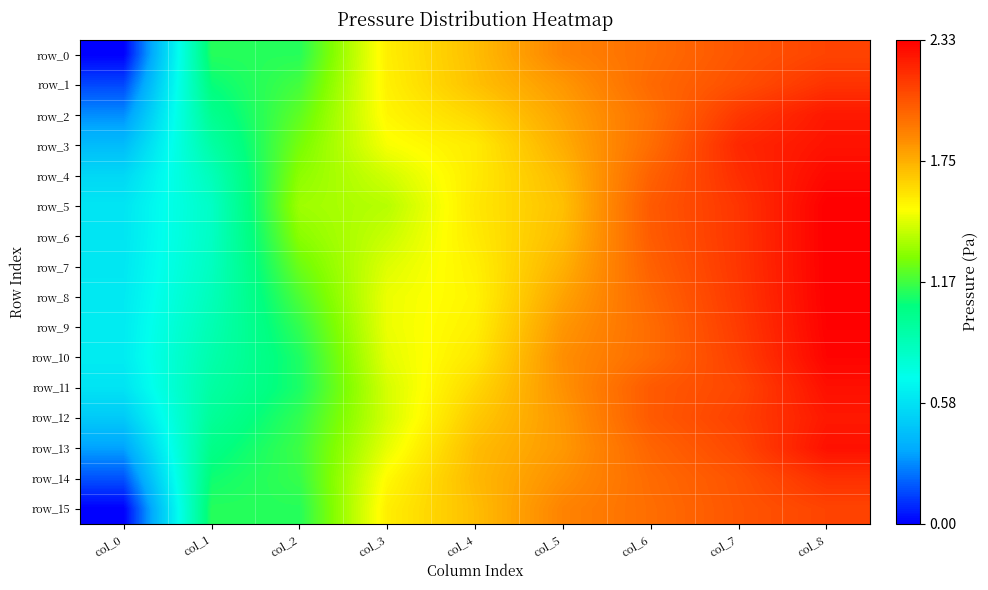

What is the total value across all series at col_0?

6.7